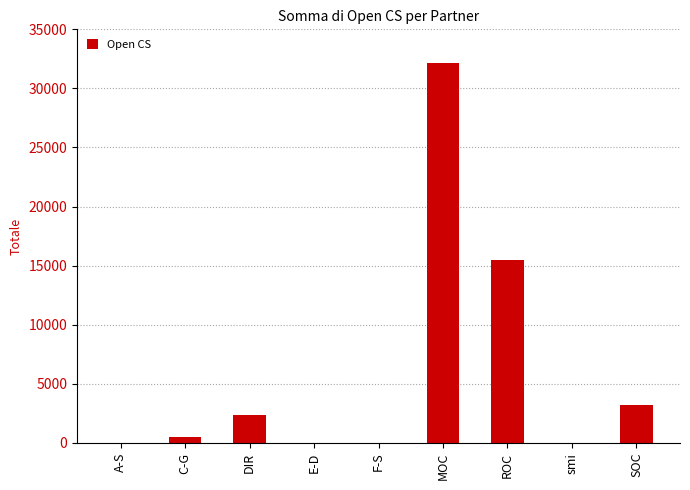

Count the number of data series in this chart.

1